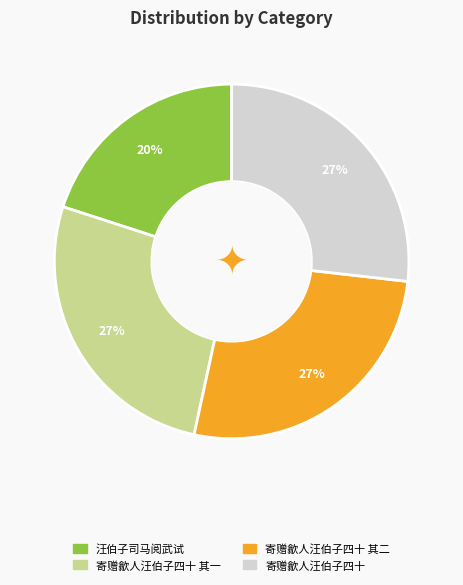

To the nearest percent, what is the average slice percentage?

25%